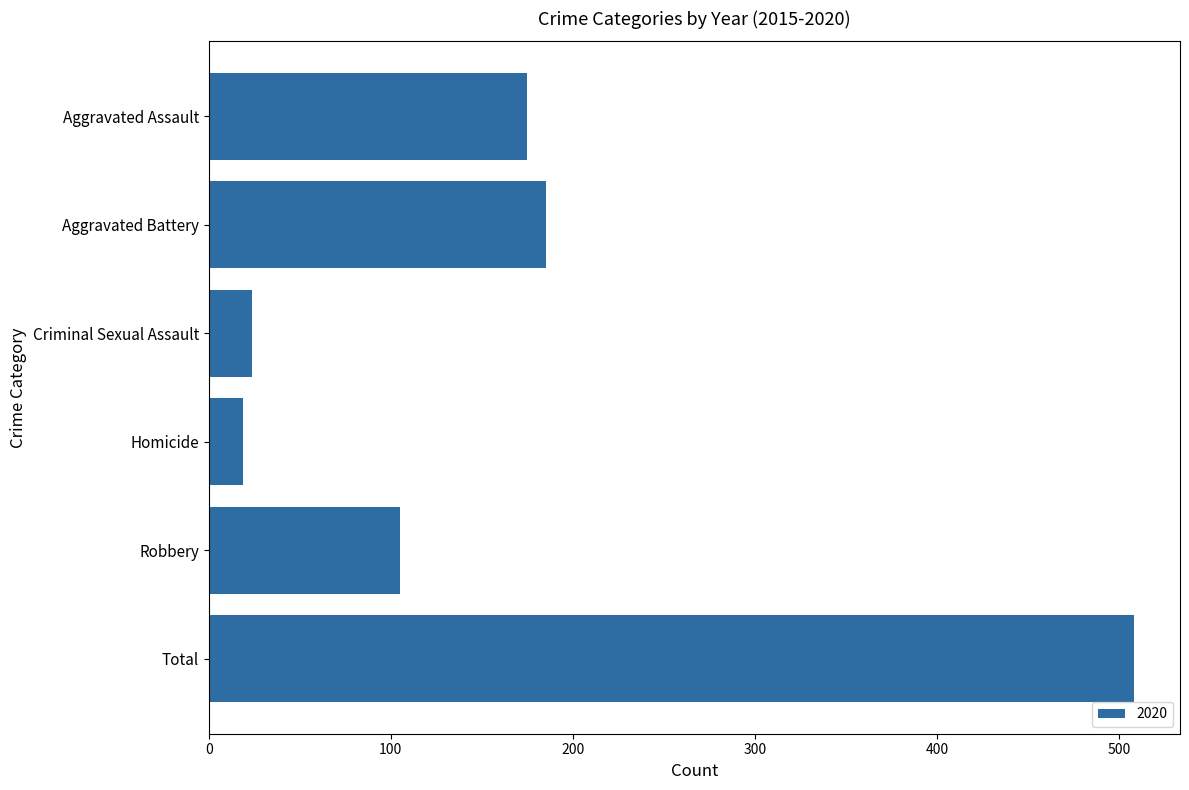

Does the chart contain stacked bars?

No